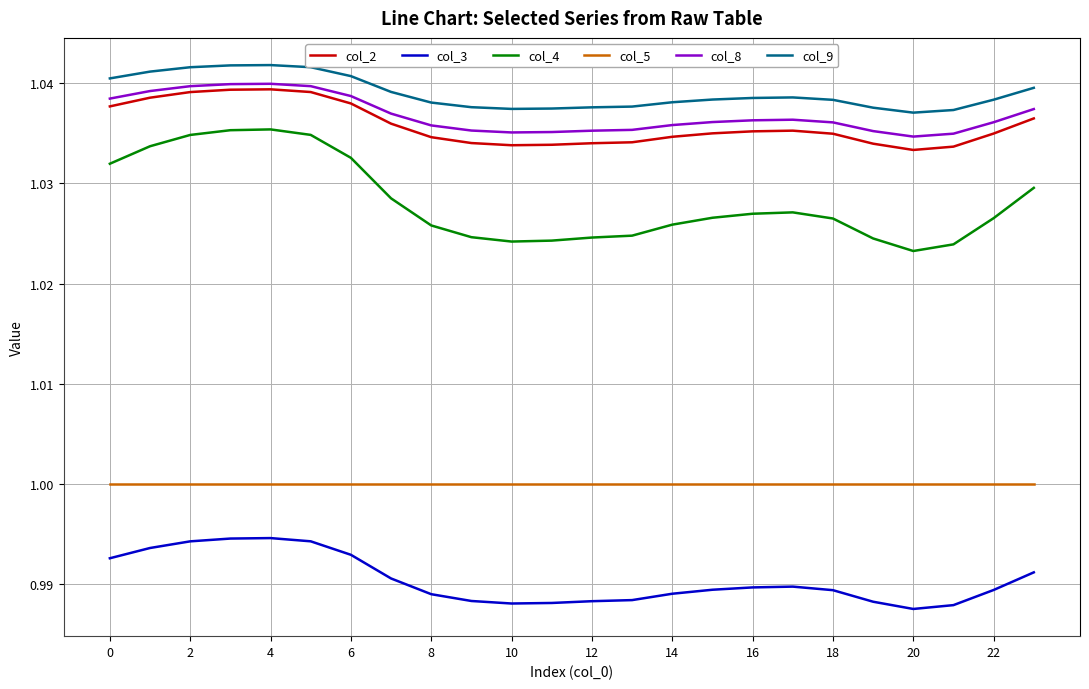

True or false: col_9 and col_8 cross at least once.

False